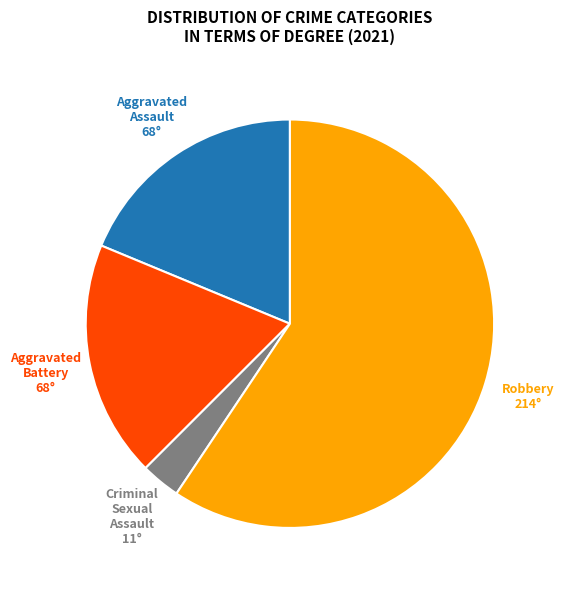

Does any single category account for the majority?

Yes